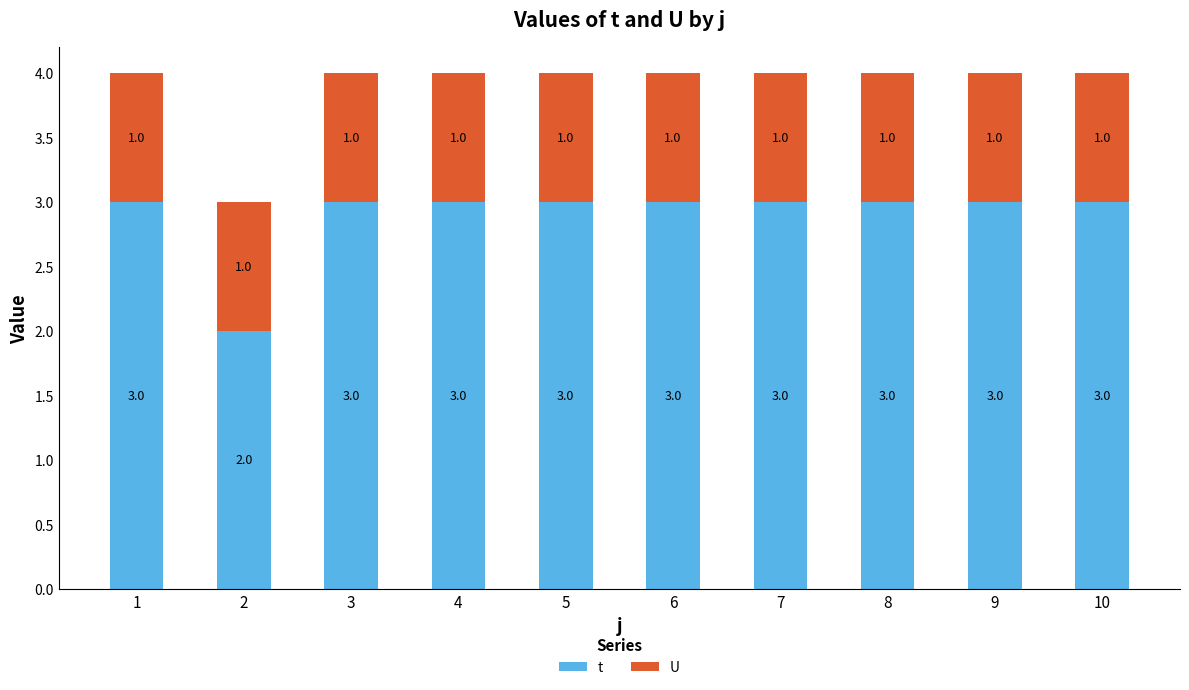

Does the chart contain stacked bars?

Yes